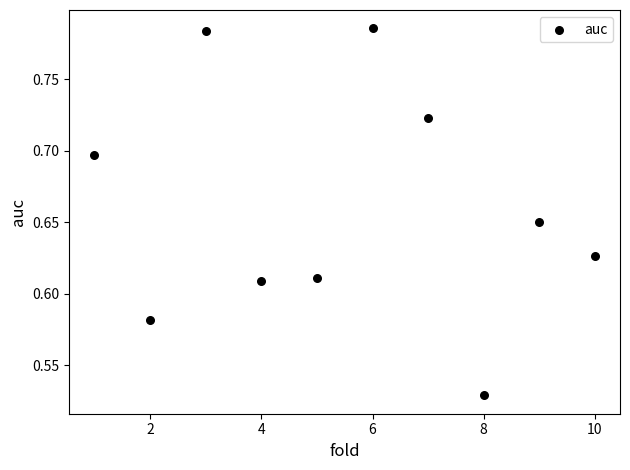

What is the range of X values (max minus min)?

9.0